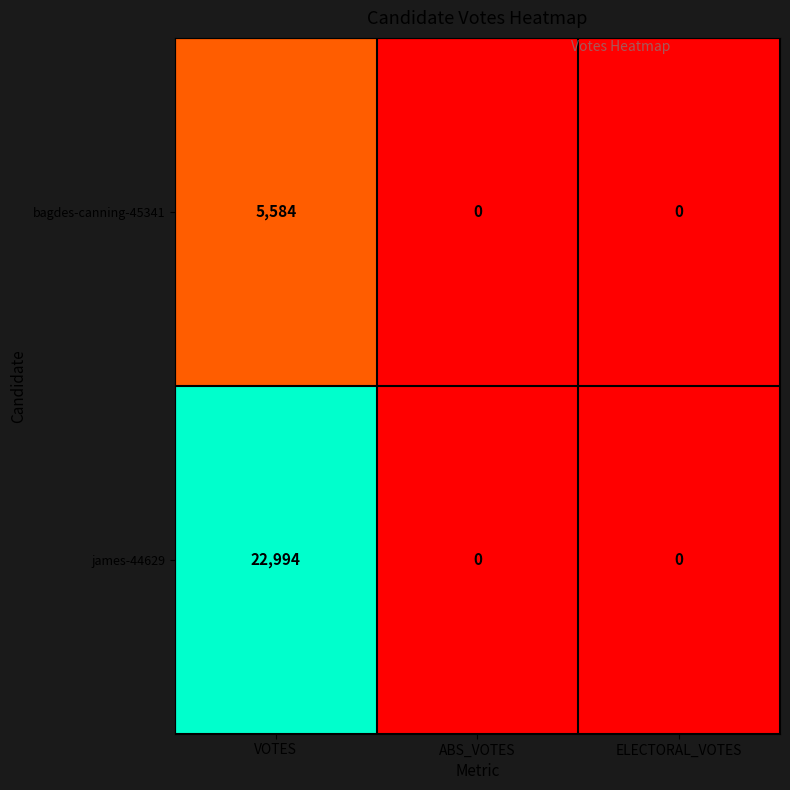

Is it true that bagdes-canning-45341 equals 2120 at ELECTORAL_VOTES?

False